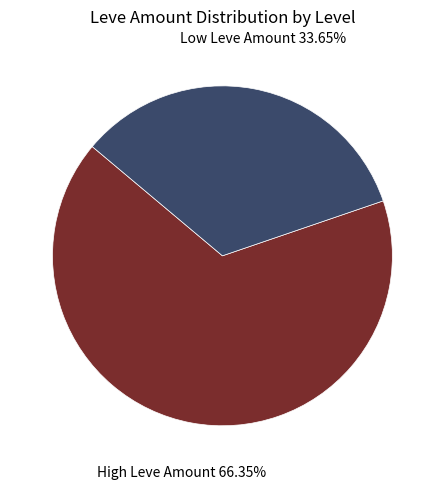

What is the largest slice in the pie chart?

High Leve Amount